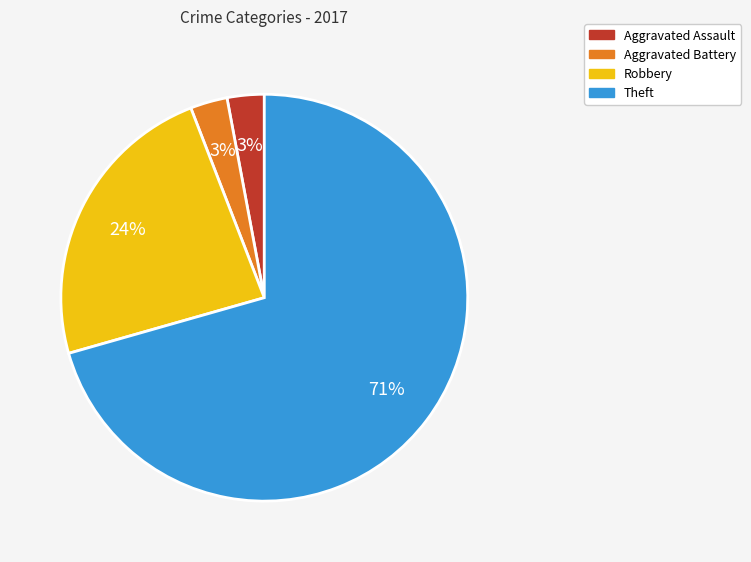

Which category has the biggest portion of the pie?

Theft